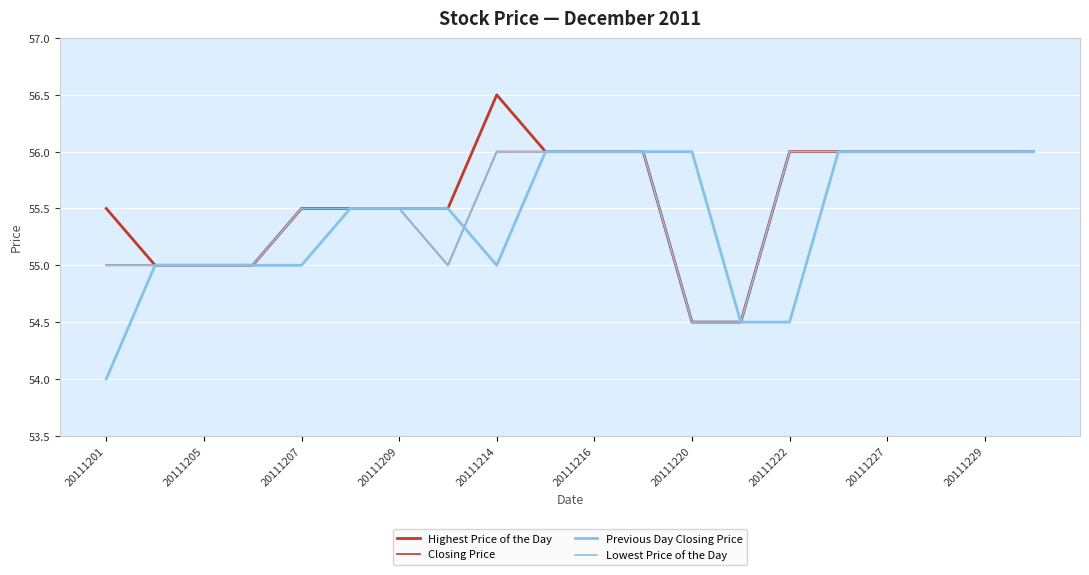

Does the chart have visible grid lines?

Yes